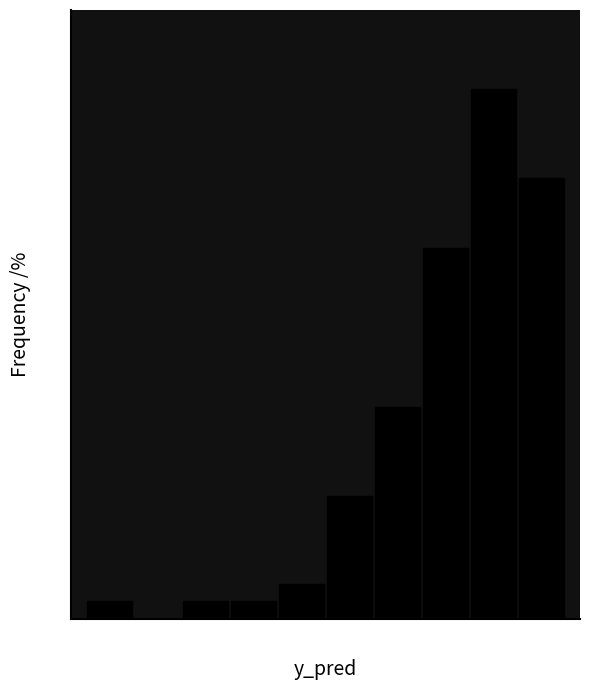

Reading left to right, list every bar in this chart as the range it spans on the x-axis followed by its height. Neither the bar edges nor the heights are printed on the chart, so give them approximately, as read against the axes.

0.27 to 0.34: 1
0.34 to 0.41: 0
0.41 to 0.47: 1
0.47 to 0.54: 1
0.54 to 0.61: 2
0.61 to 0.67: 7
0.67 to 0.74: 12
0.74 to 0.81: 21
0.81 to 0.88: 30
0.88 to 0.94: 25